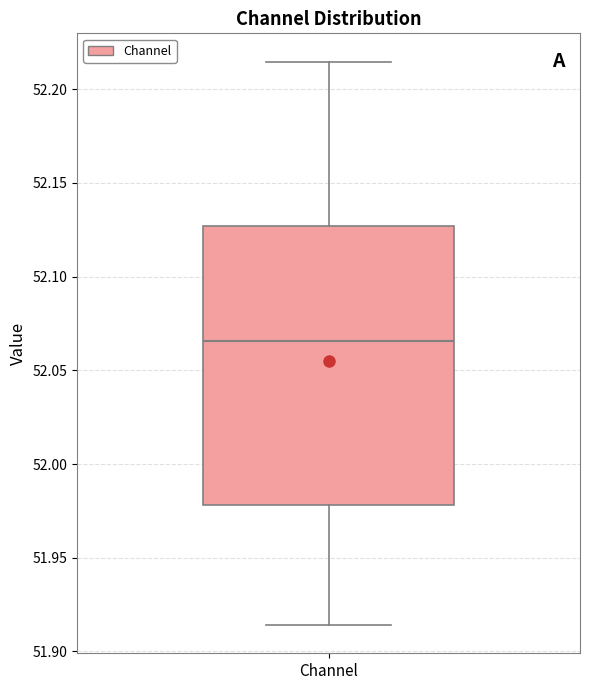

Read this box plot against the y-axis: the position of the median line, the range covered by the box, and the ends of both whiskers. The values are not printed on the chart, so give them approximately, as read against the axis.

median 52.065, box 51.980 to 52.125, whiskers 51.915 to 52.215